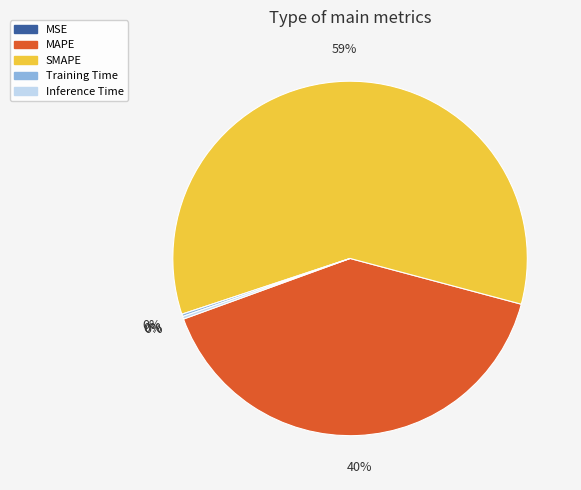

True or false: MAPE accounts for 54% of the total.

False